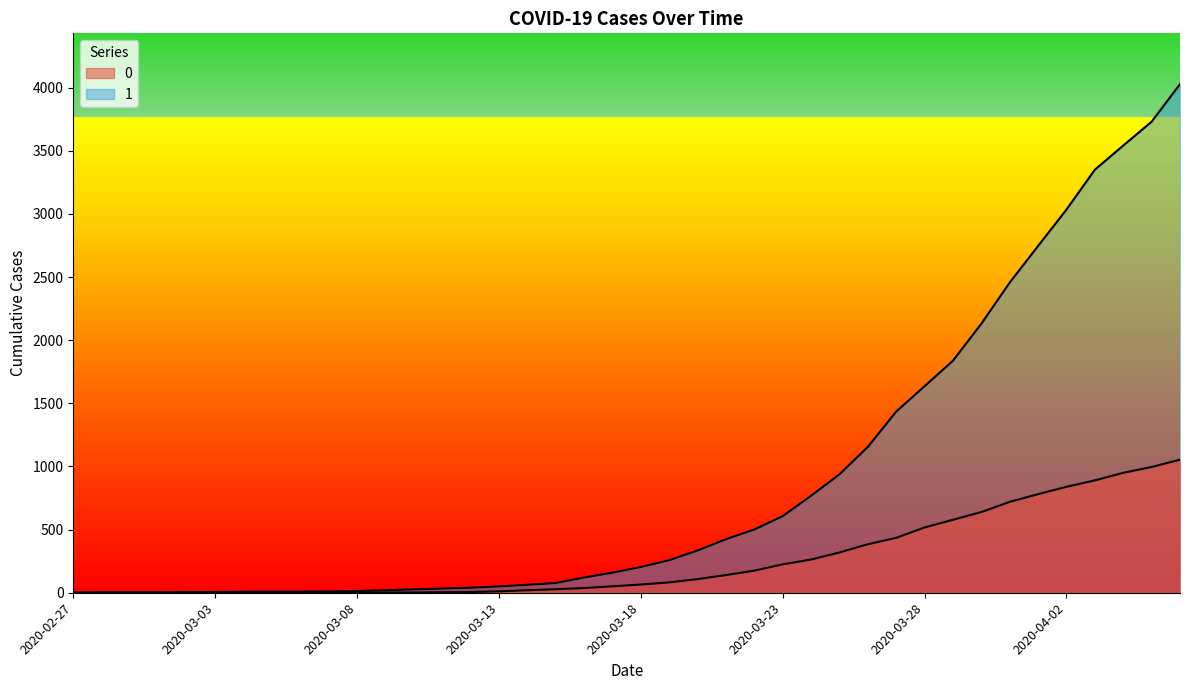

How many data points in 0 are above 65?

19